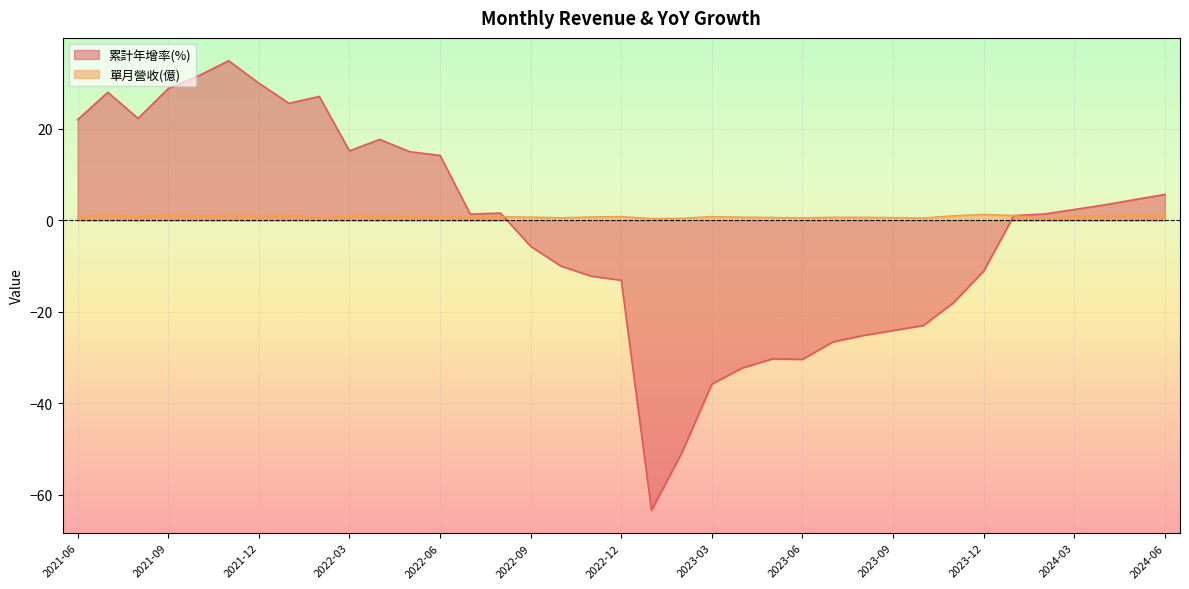

At how many categories does at least one series exceed 11?

13